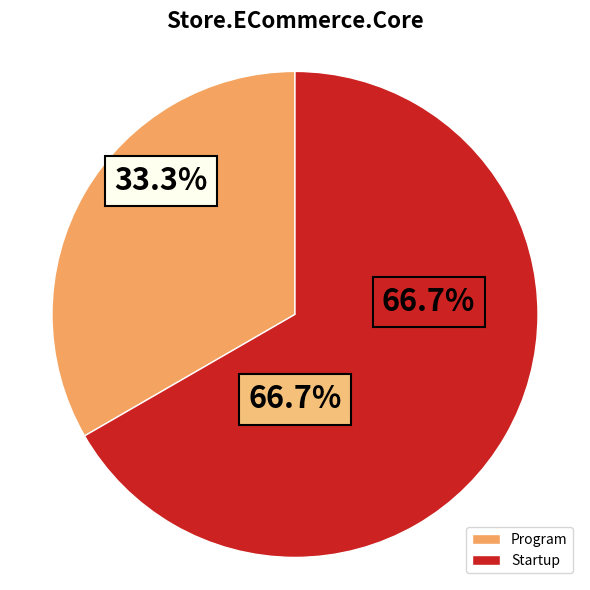

Which slice is the largest?

Startup